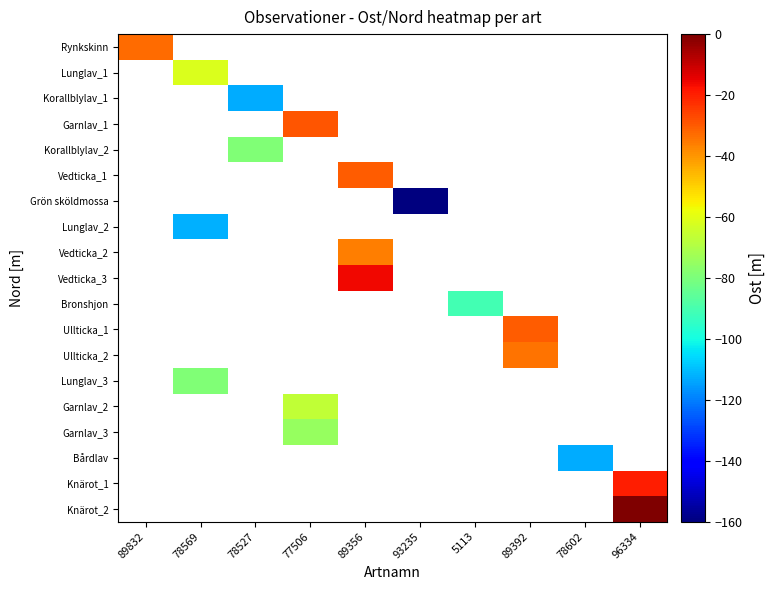

Which label corresponds to the smallest value in the chart?

93235